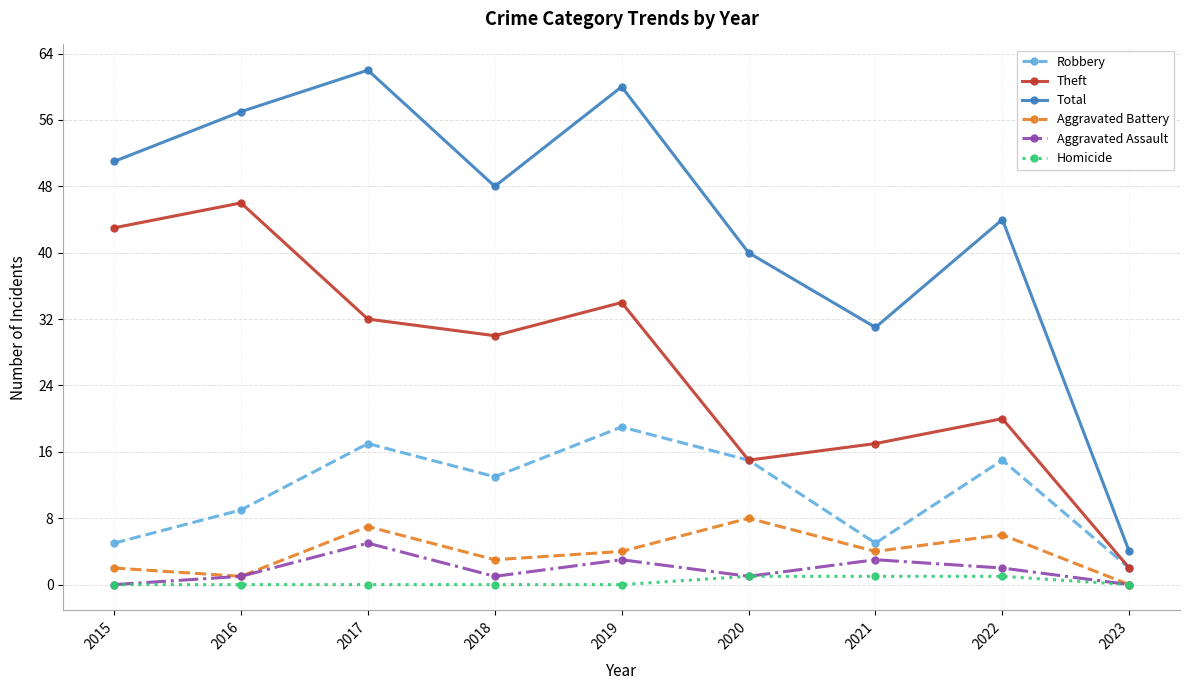

What is the difference between the highest and lowest values at 2020?

39